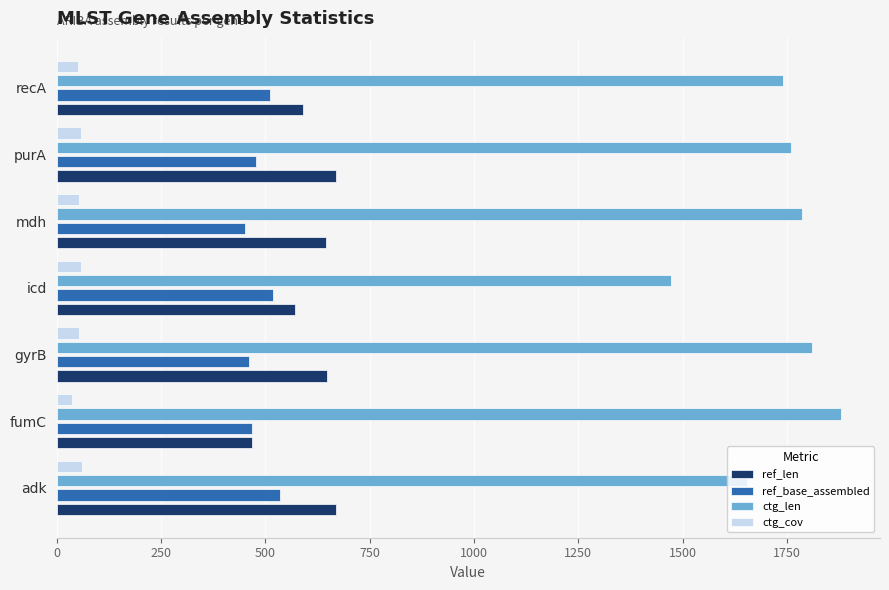

How many data points in ref_base_assembled are less than 478?

3